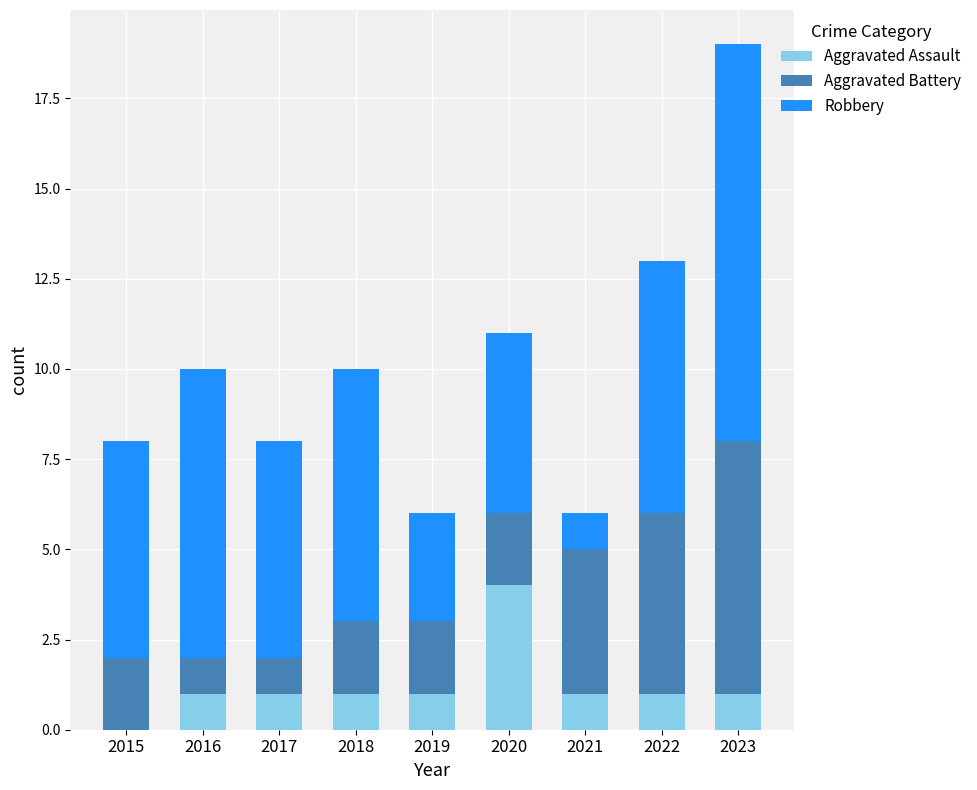

What are all the series names shown in the legend?

Aggravated Assault, Aggravated Battery, Robbery